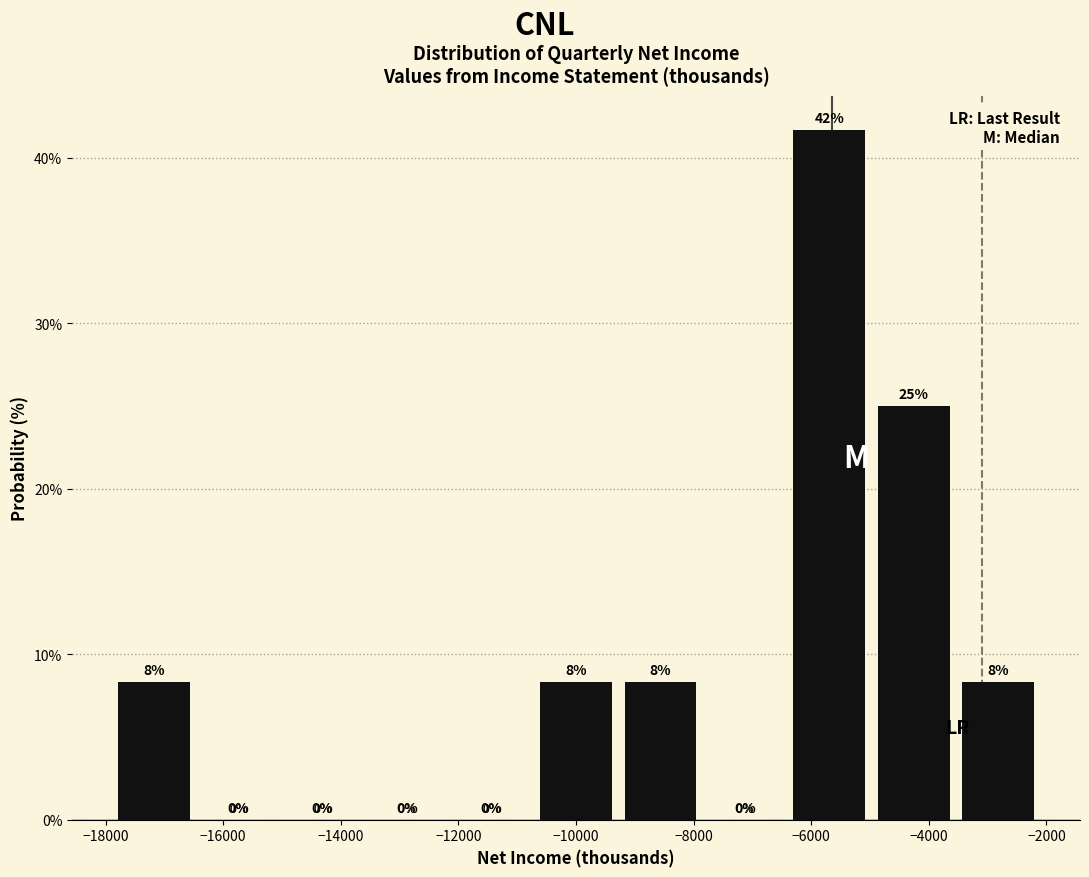

Which range on the x-axis has the tallest bar?

-6400 to -5000